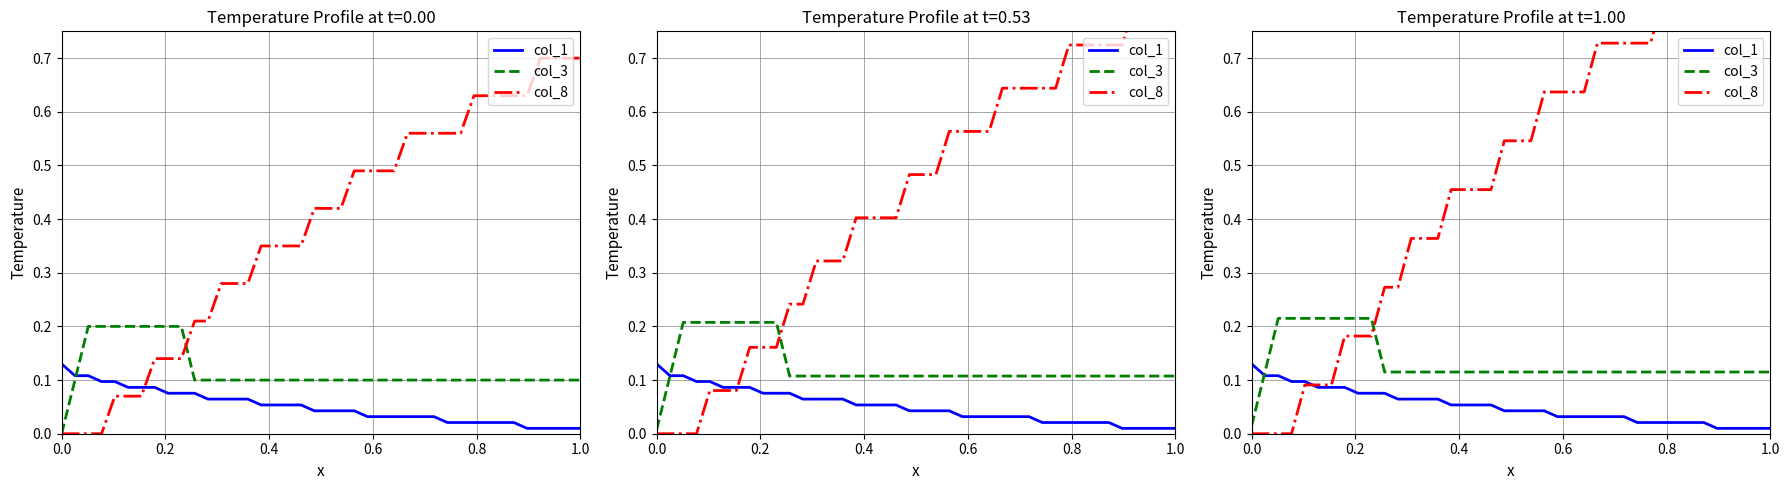

At how many categories does at least one series exceed 0?

40